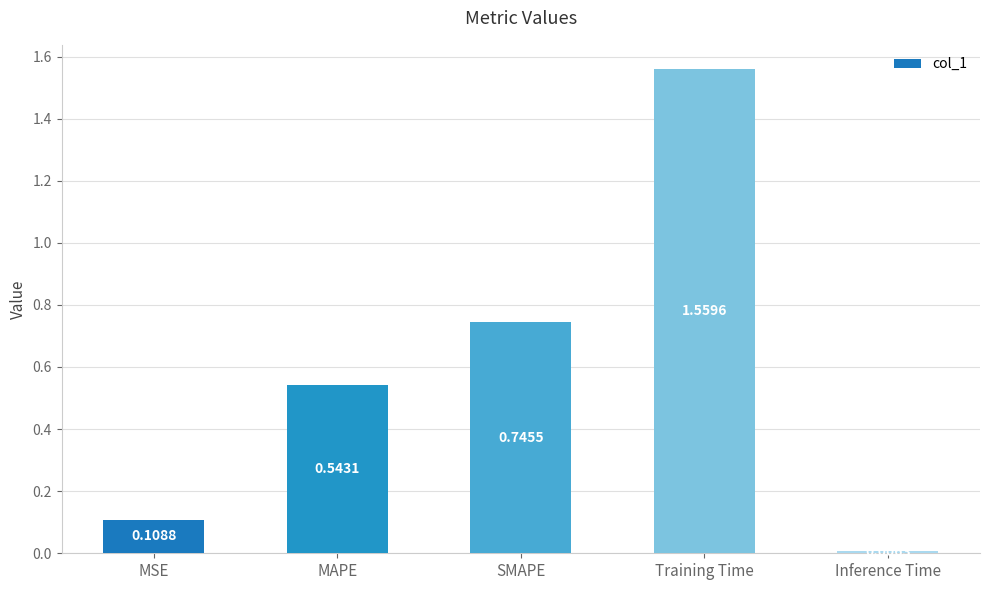

What position from the left is MAPE?

2